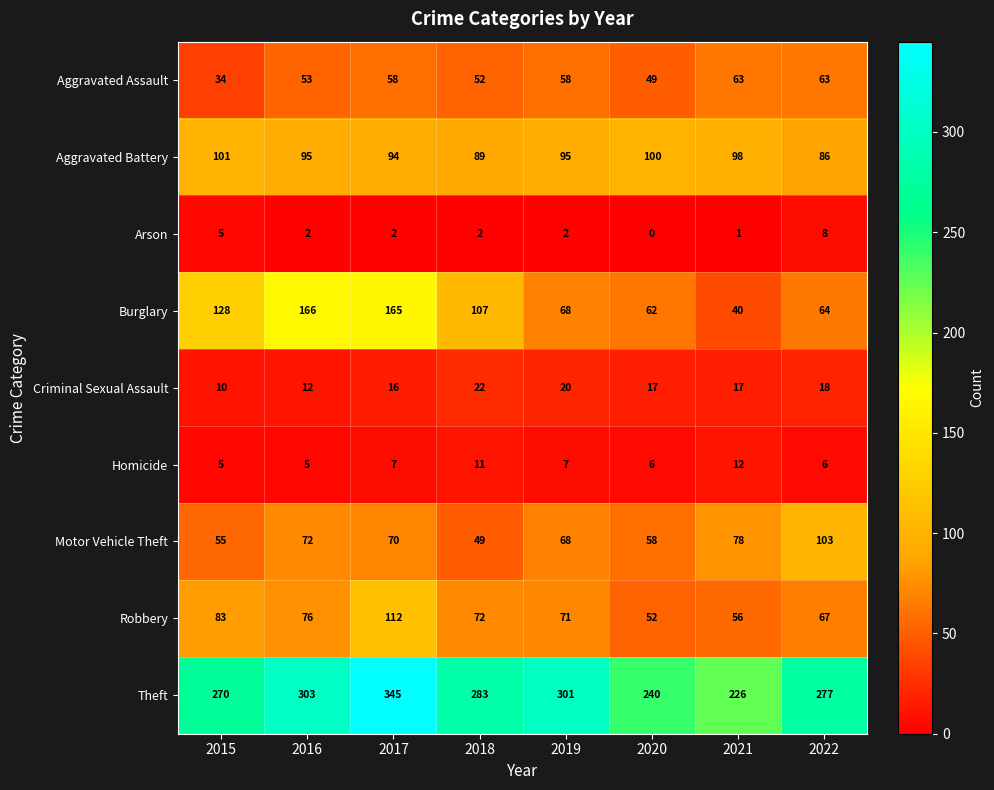

What is the total value across all series at 2018?

687